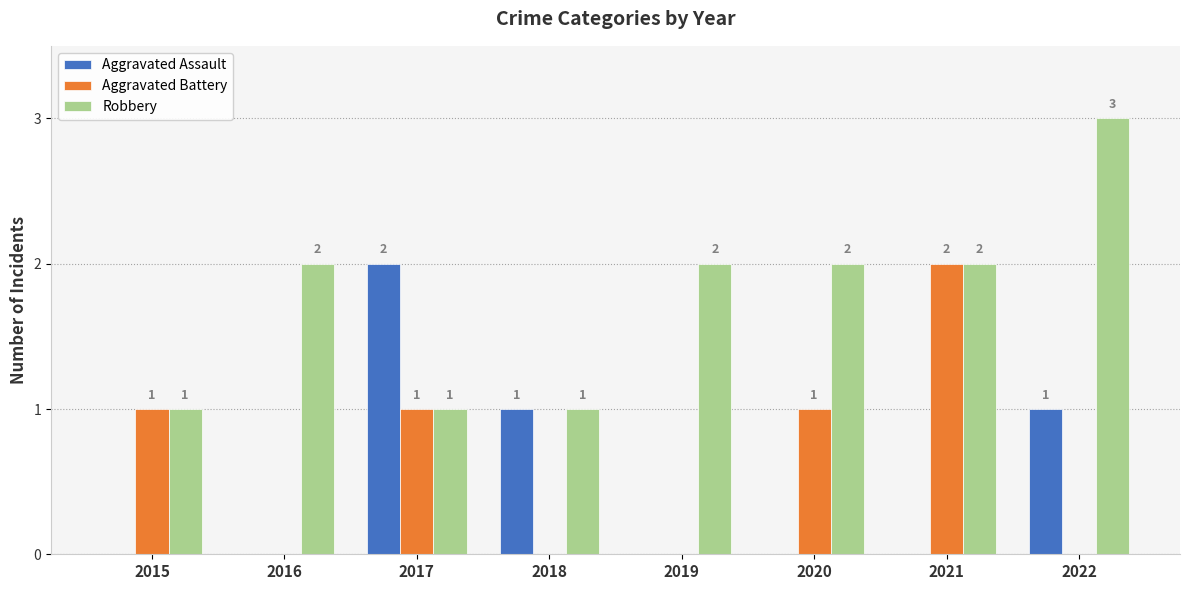

Is it true that Aggravated Assault equals 1 at 2018?

True